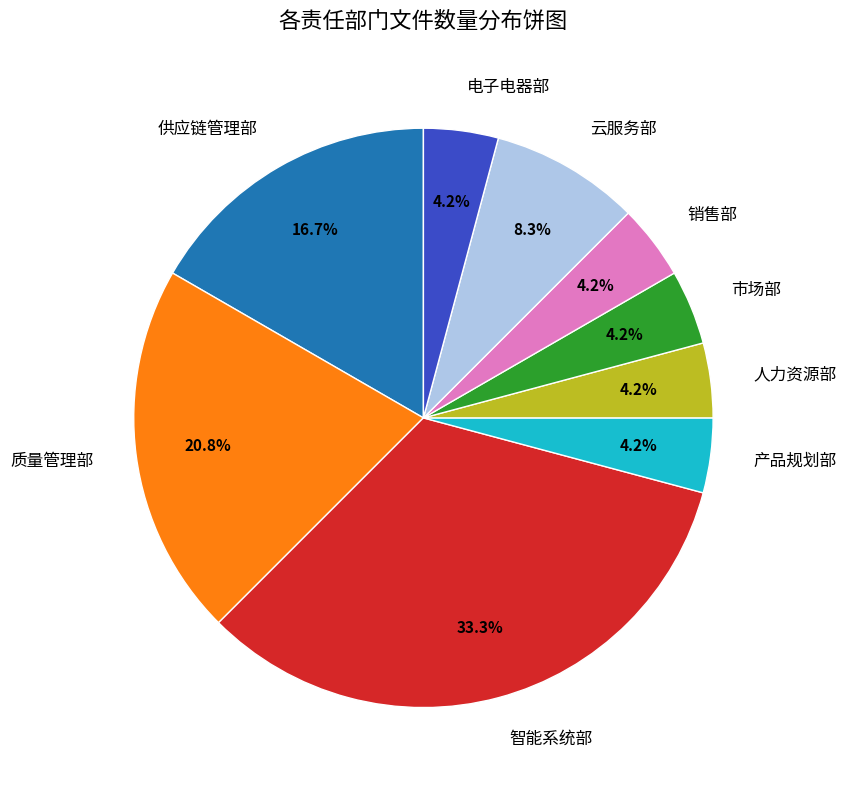

To the nearest percent, what portion does 质量管理部 represent?

21%